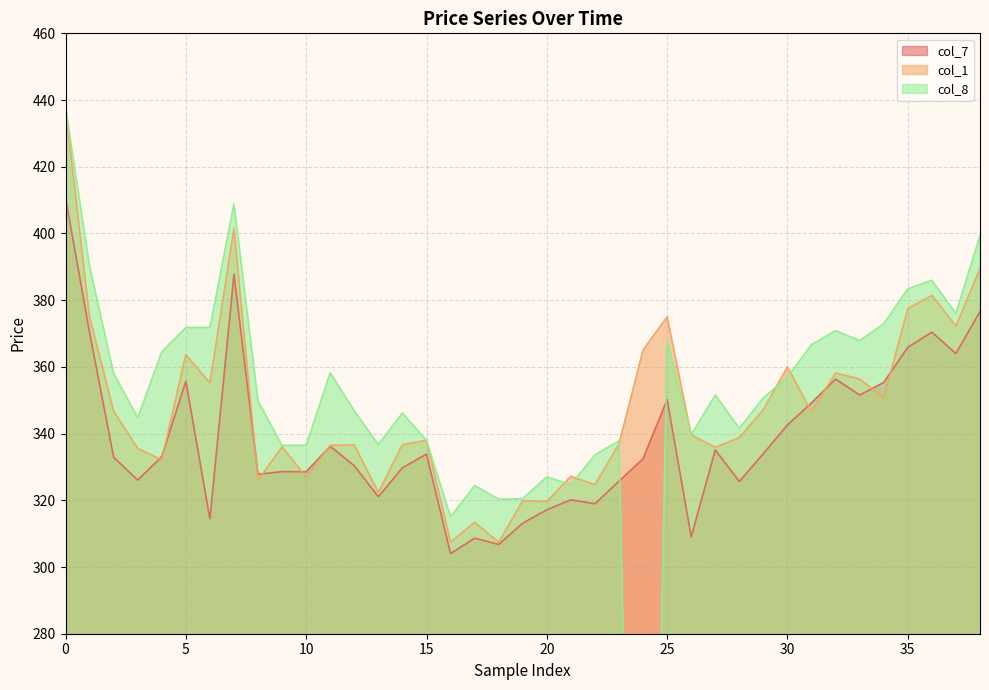

Which series has the largest total across all categories?

col_1